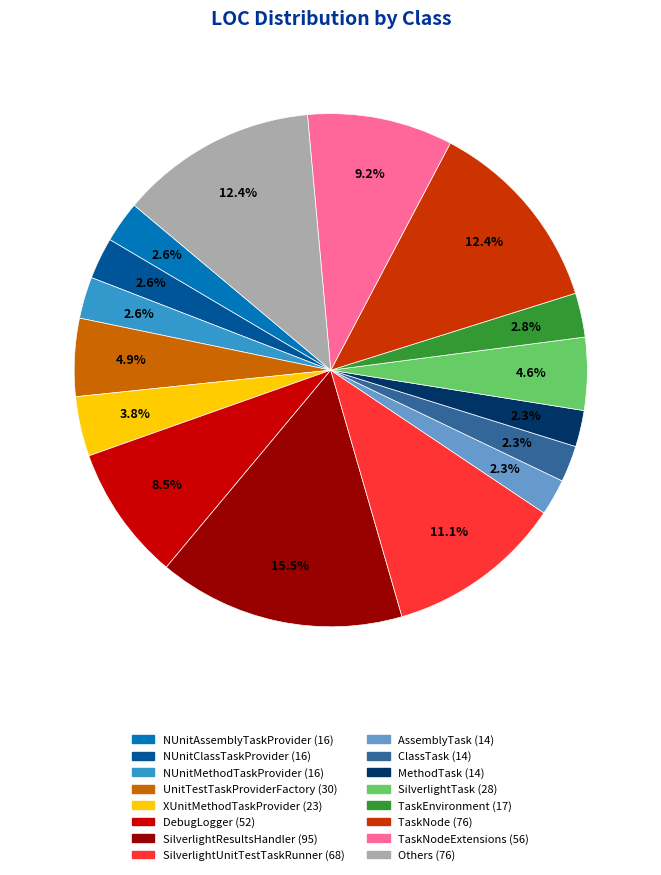

Is there any slice that represents more than half of the pie?

No